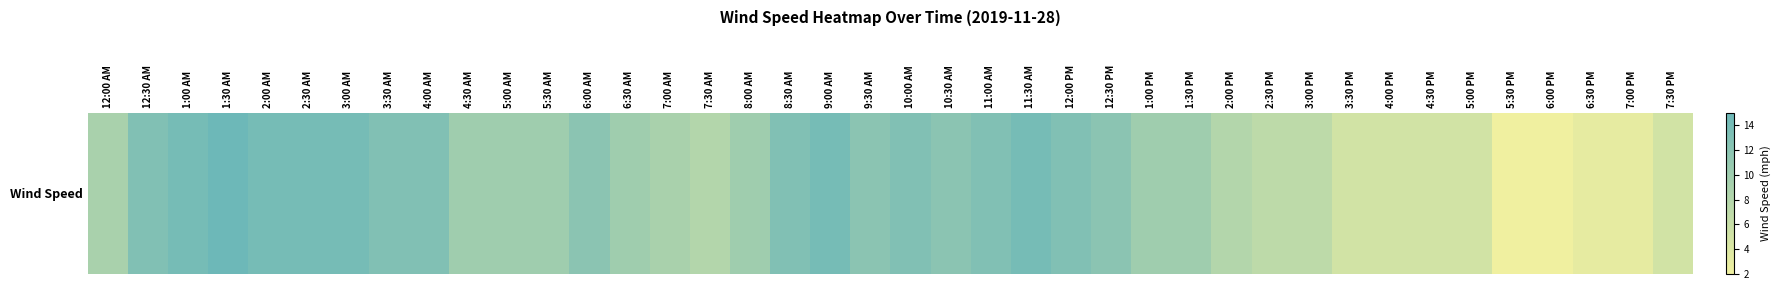

What value does the data have at 7:00 AM, to the nearest 10?

10